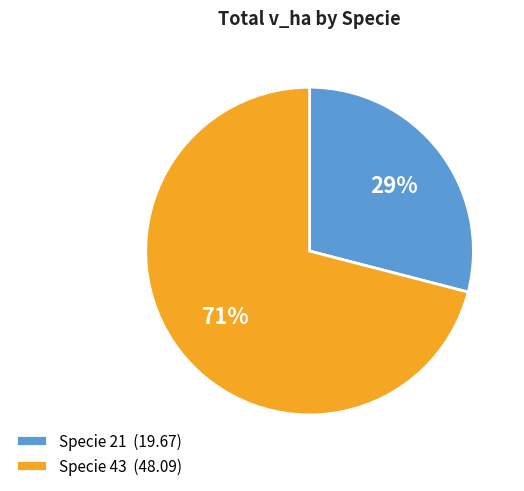

Between Specie 21 (19.67) and Specie 43 (48.09), which is larger?

Specie 43 (48.09)